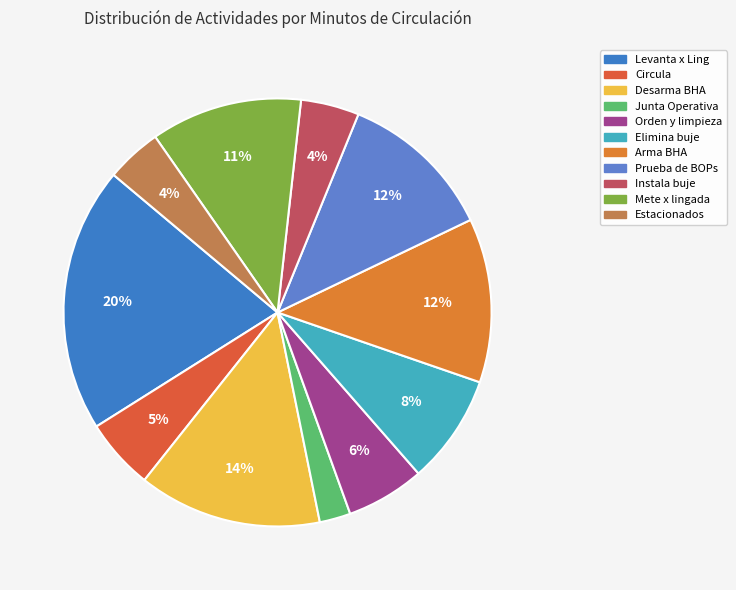

How many segments does this pie chart have?

11